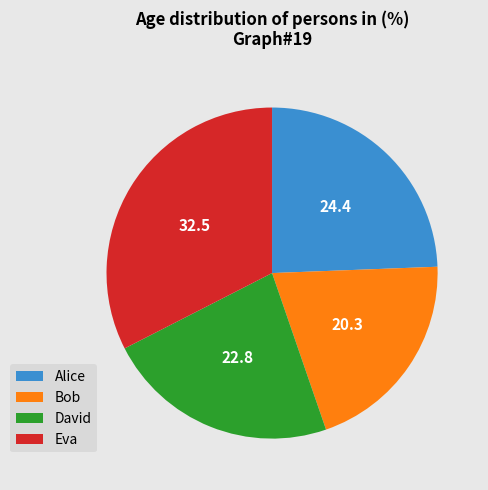

Combined, do Eva and Bob account for over 50%?

Yes